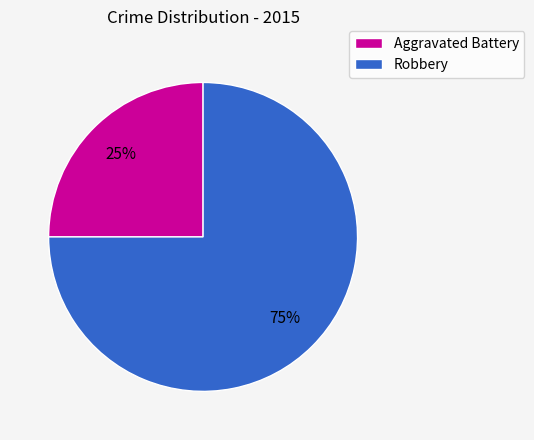

Between Aggravated Battery and Robbery, which is larger?

Robbery